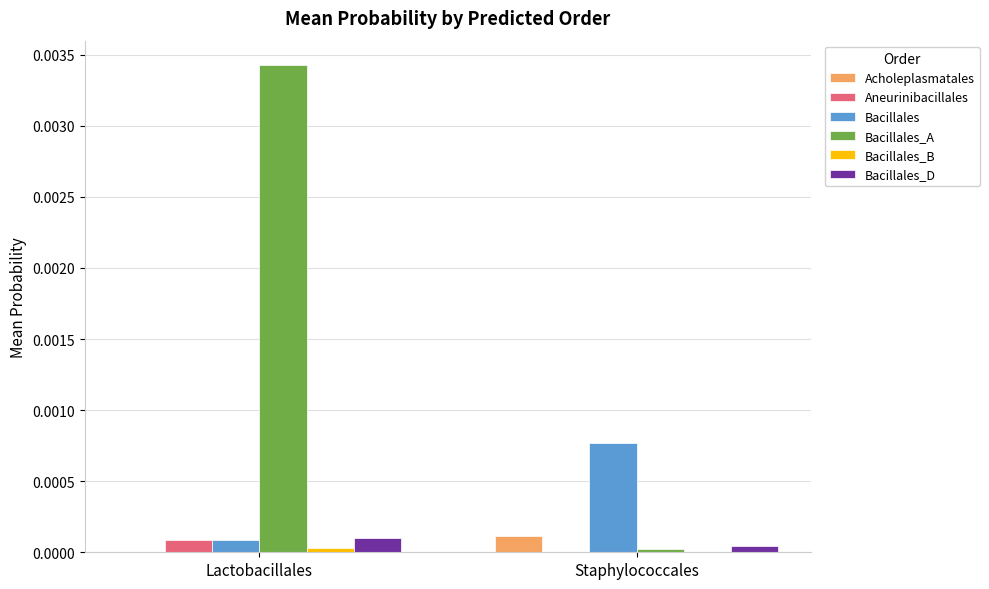

Is it true that Acholeplasmatales equals 0.0 at Lactobacillales?

True